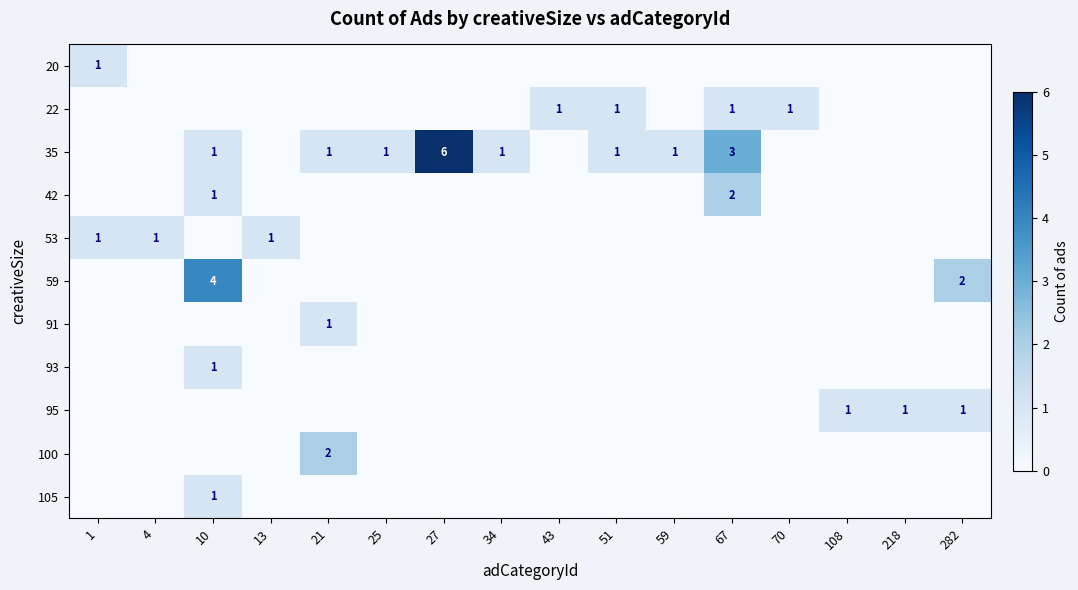

Between 1 and 4, which series saw the biggest shift?

row_0